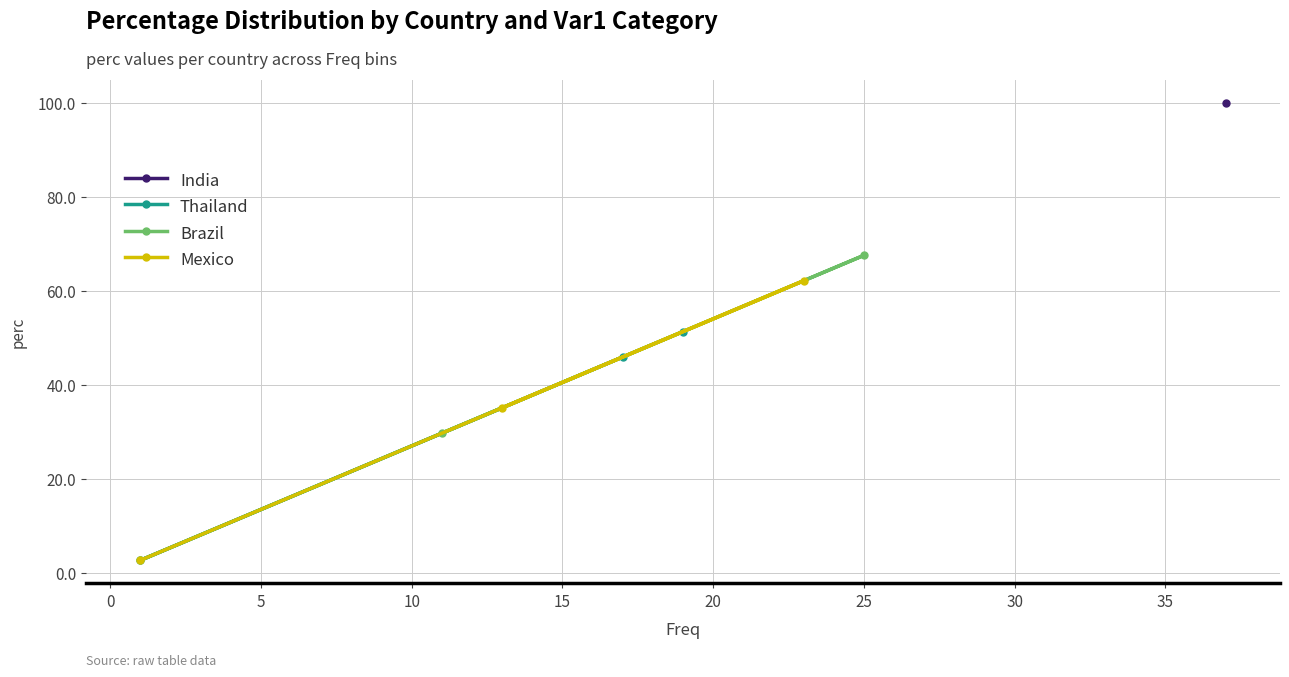

What is the highest value of the Thailand series?

51.4